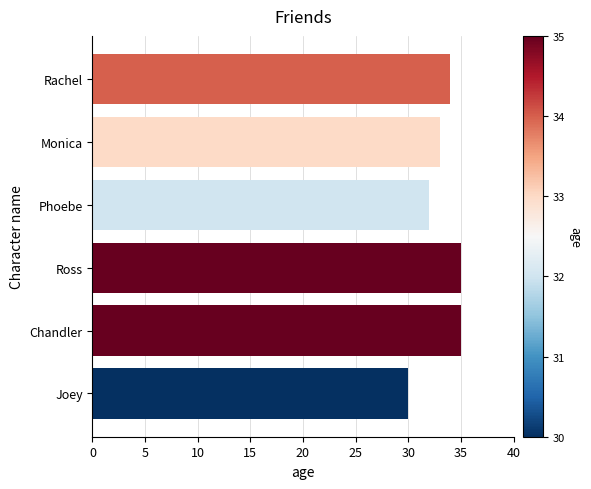

Is it true that the value at Phoebe is 50?

False